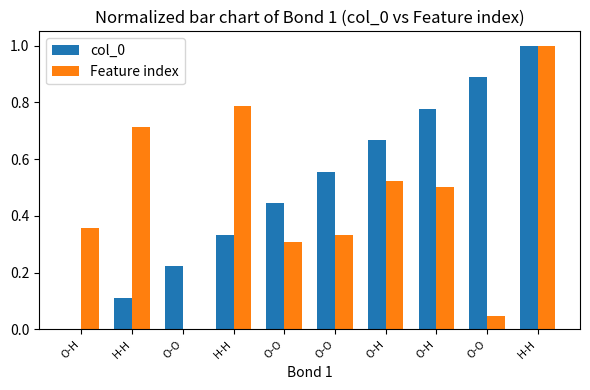

Are the bars grouped side by side (vs. stacked)?

Yes